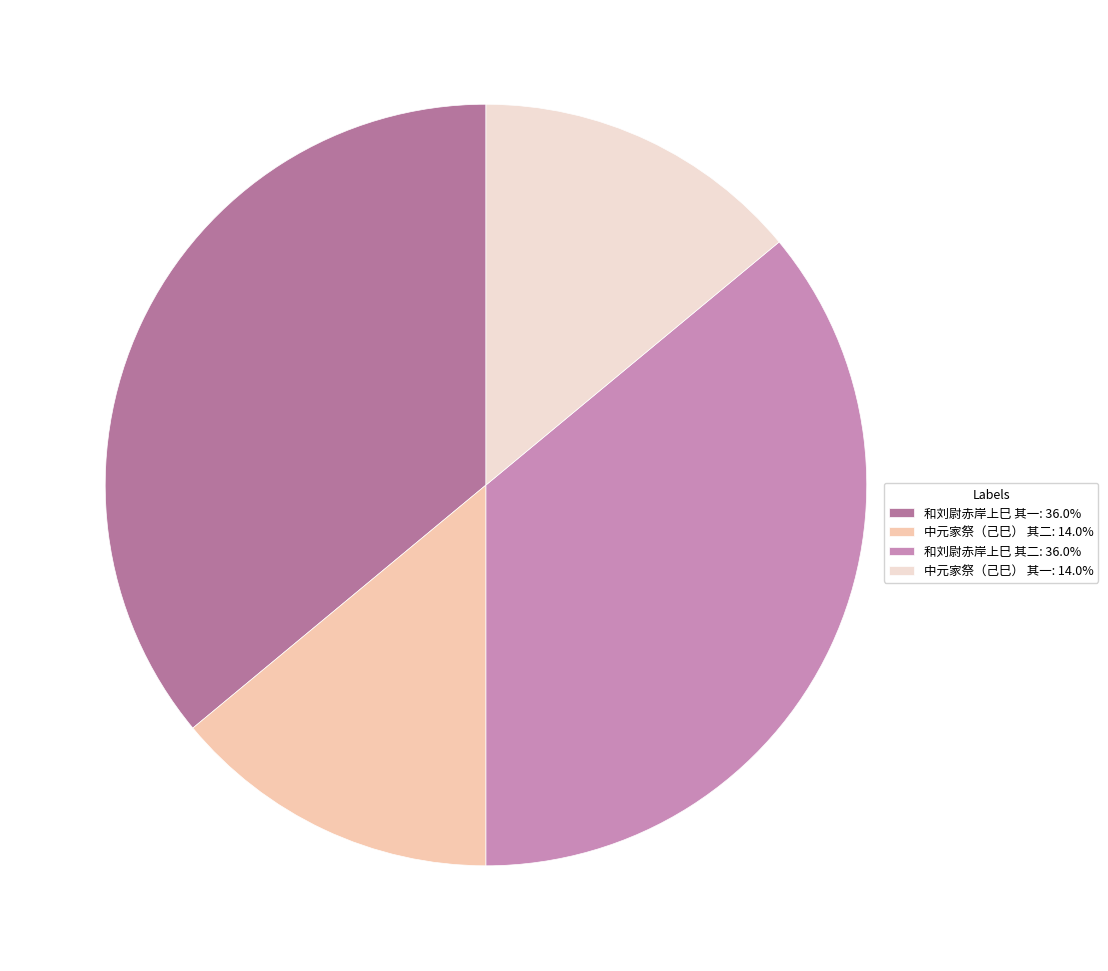

Is 中元家祭（己巳） 其一 the majority of the pie?

No